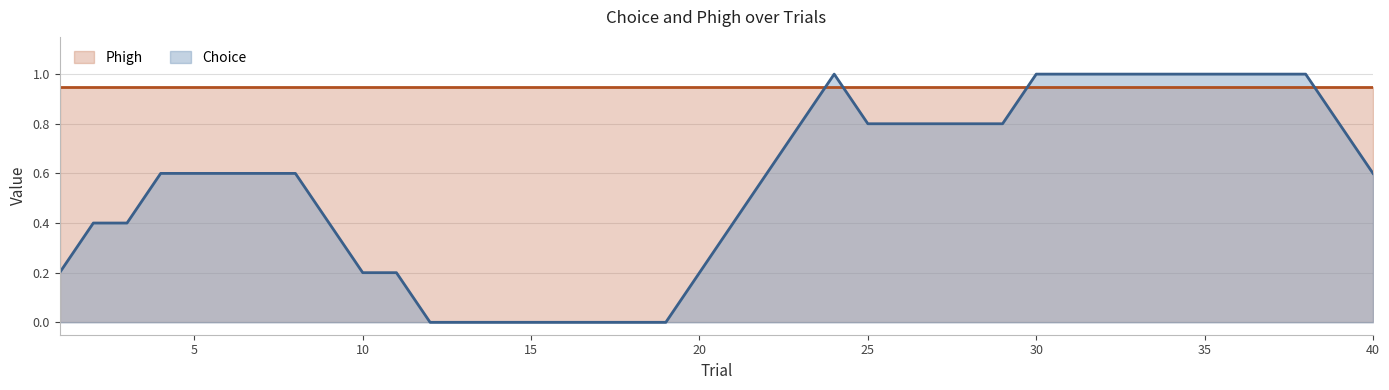

The Choice series shows 1.0 at 34. True or false?

True